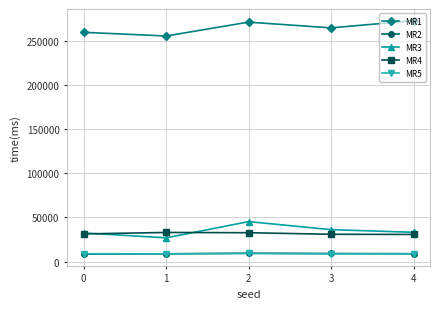

How many lines are shown in the chart?

5